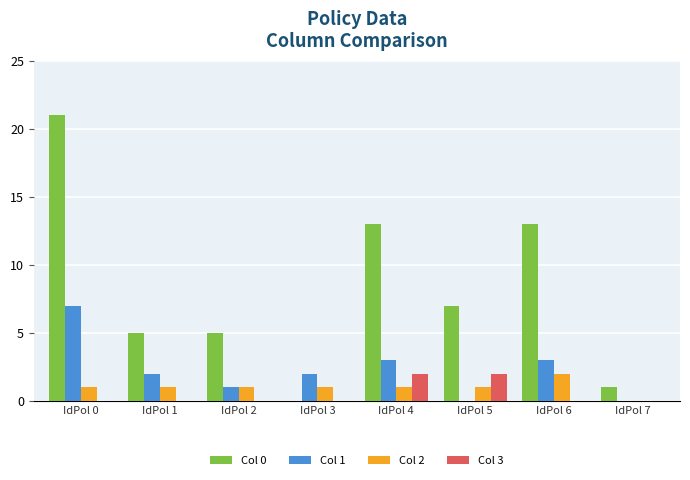

What is the greatest value displayed?

21